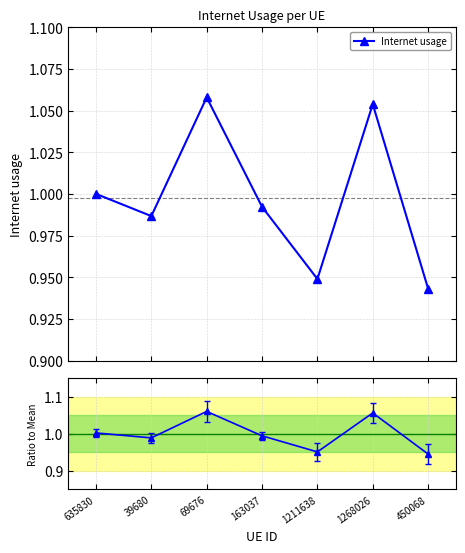

True or false: Internet usage has more than 0 points higher than both neighbors.

True